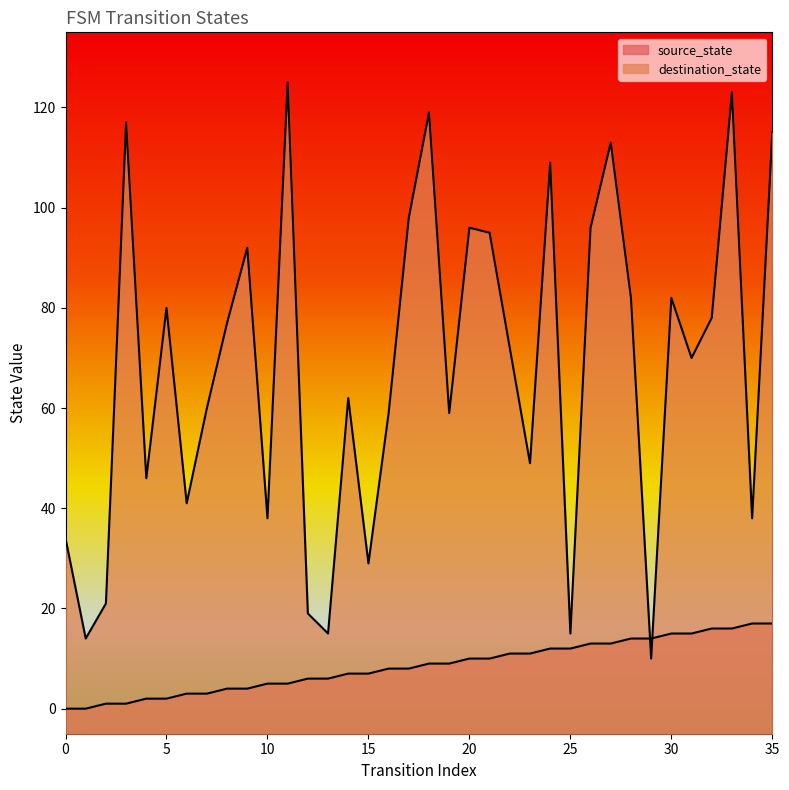

Is the value of source_state at 10 greater than the value of destination_state at 17?

No